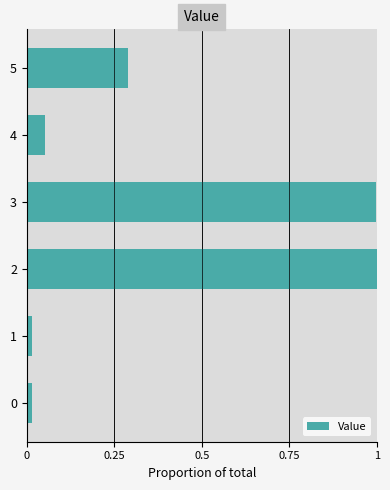

What is the difference between the maximum and minimum values?

1.0